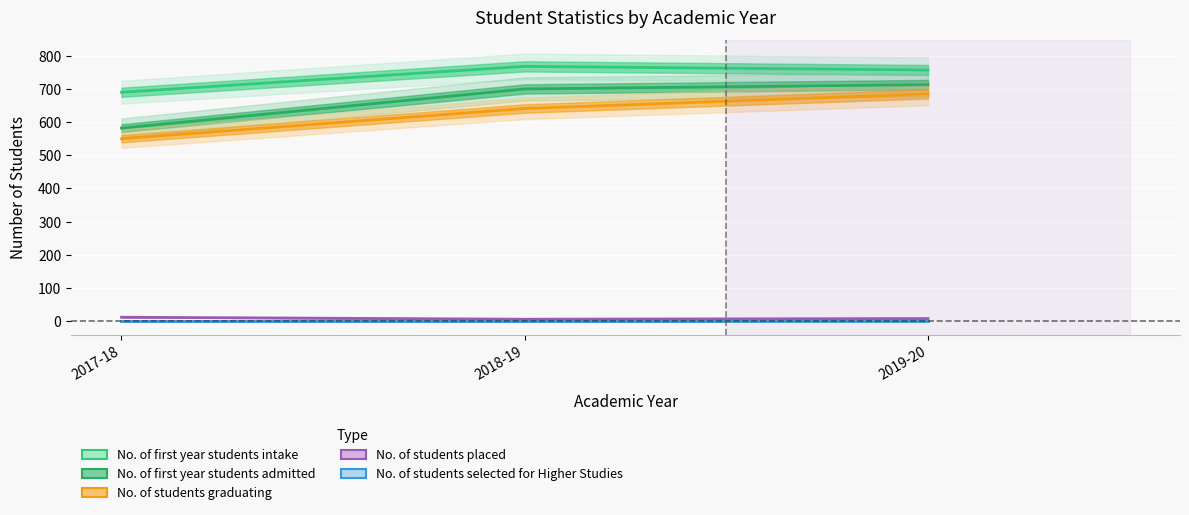

What is the difference between the No. of first year students admitted values at 2018-19 and 2017-18?

118